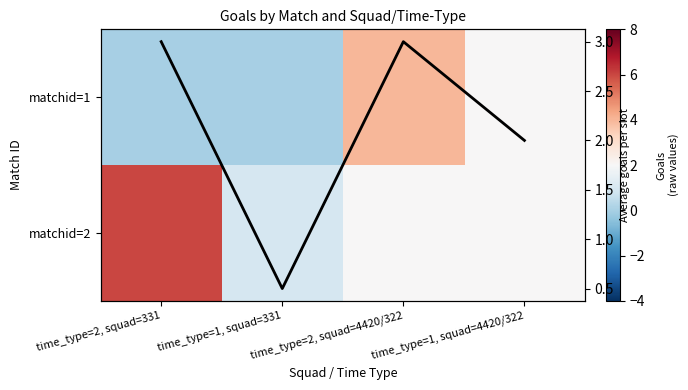

What is the difference between the second highest and minimum values in the matchid=2 series?

1.0